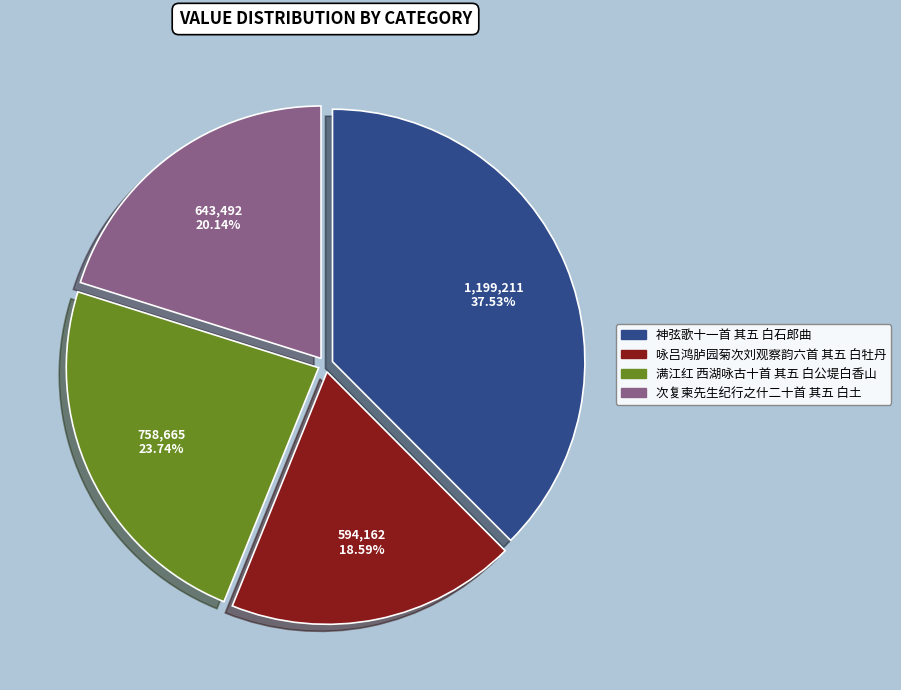

Between 神弦歌十一首 其五 白石郎曲 and 次复柬先生纪行之什二十首 其五 白土, which is larger?

神弦歌十一首 其五 白石郎曲